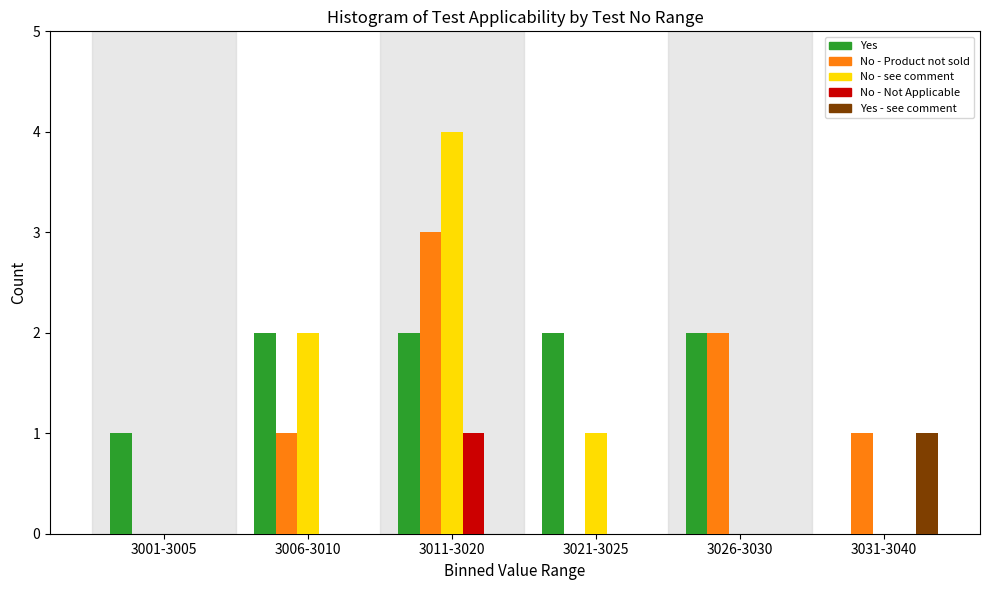

Reading right to left, list all the values displayed in this chart.

Yes: 3031-3040=0	3026-3030=2	3021-3025=2	3011-3020=2	3006-3010=2	3001-3005=1
No - Product not sold: 3031-3040=1	3026-3030=2	3021-3025=0	3011-3020=3	3006-3010=1	3001-3005=0
No - see comment: 3031-3040=0	3026-3030=0	3021-3025=1	3011-3020=4	3006-3010=2	3001-3005=0
No - Not Applicable: 3031-3040=0	3026-3030=0	3021-3025=0	3011-3020=1	3006-3010=0	3001-3005=0
Yes - see comment: 3031-3040=1	3026-3030=0	3021-3025=0	3011-3020=0	3006-3010=0	3001-3005=0